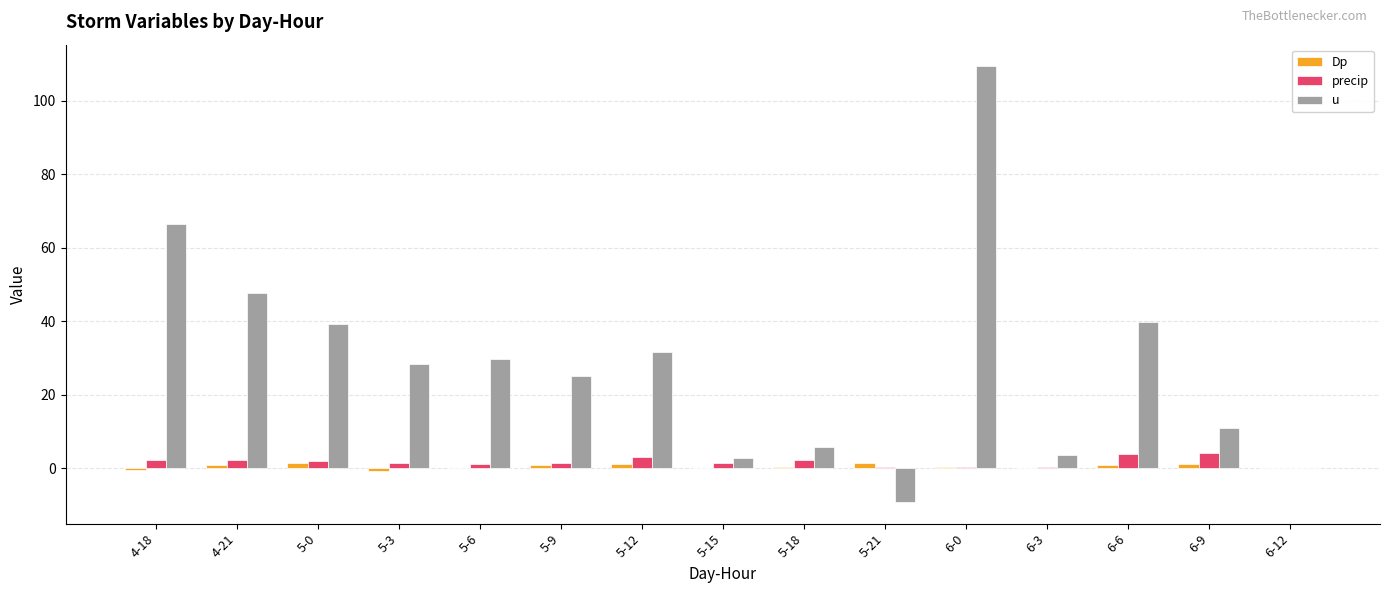

The u series shows 11.0 at 6-9. True or false?

True